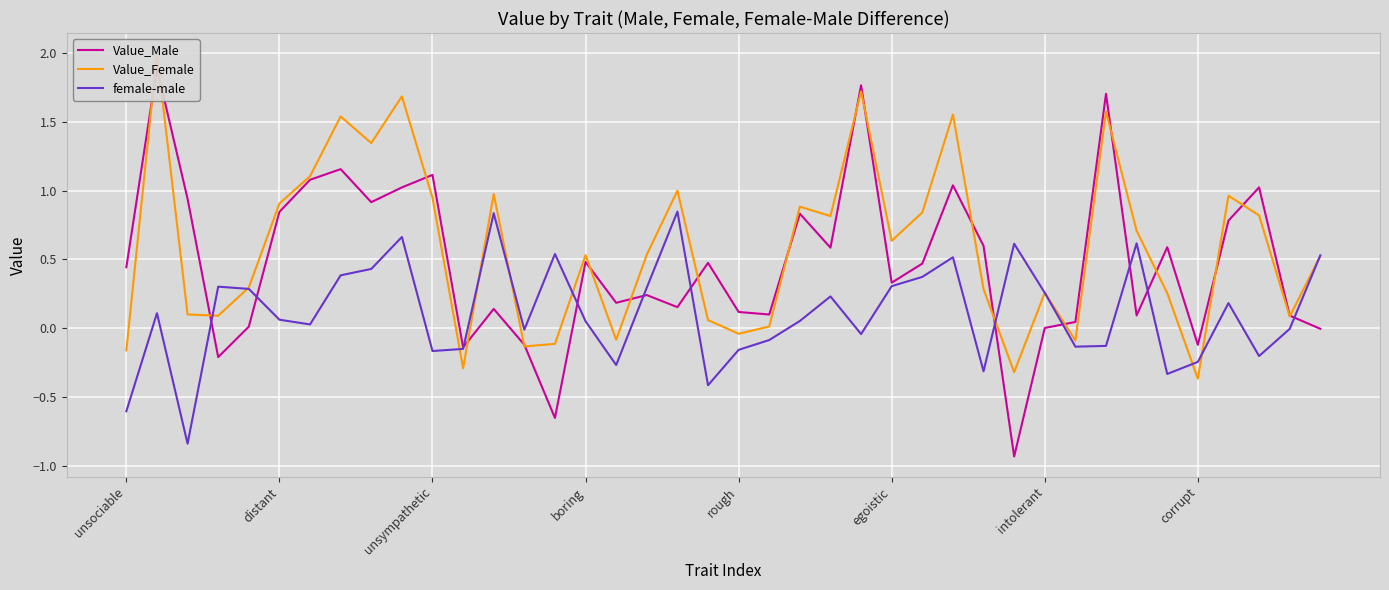

How many interior local peaks does the female-male series have?

11